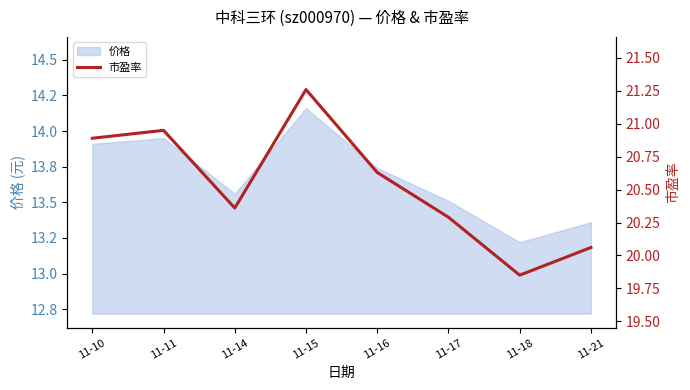

Is this an area chart (filled region under the line)?

No